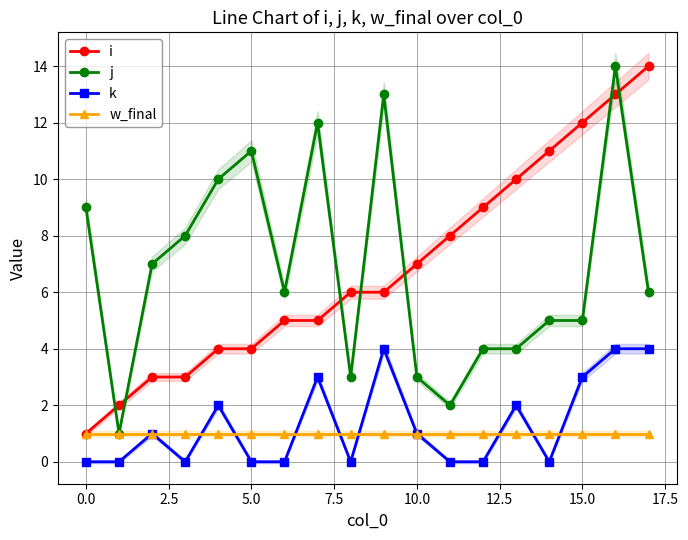

What is the average value of the i series?

7